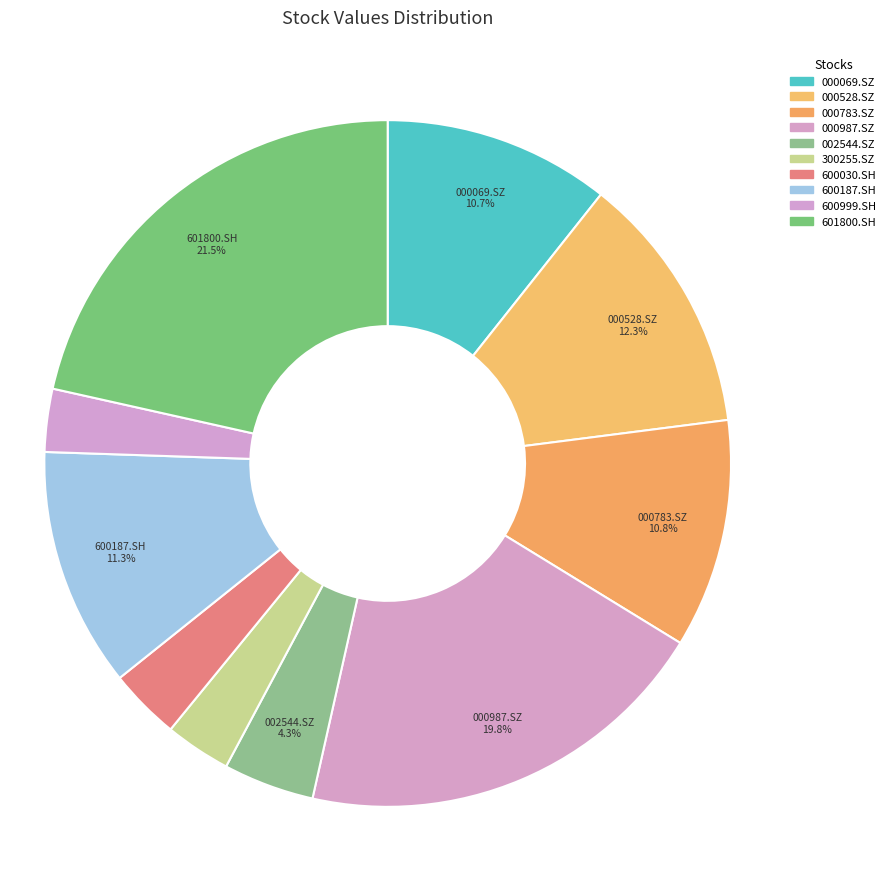

The 300255.SZ slice represents 3% of the pie. True or false?

True